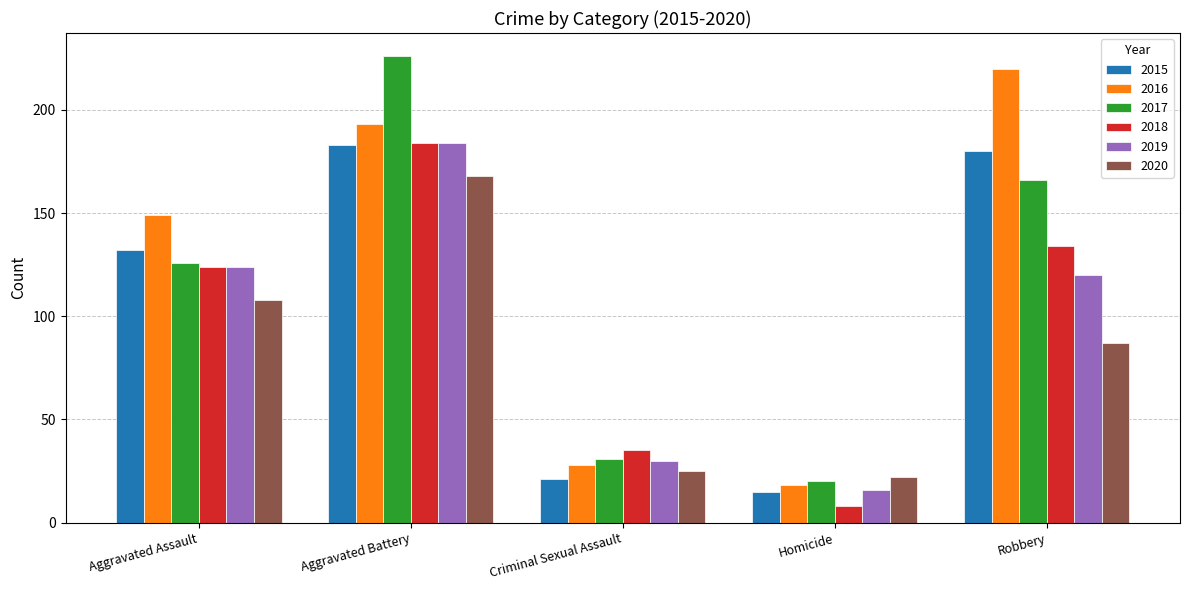

True or false: 2018 has a value of 15 at Criminal Sexual Assault.

False